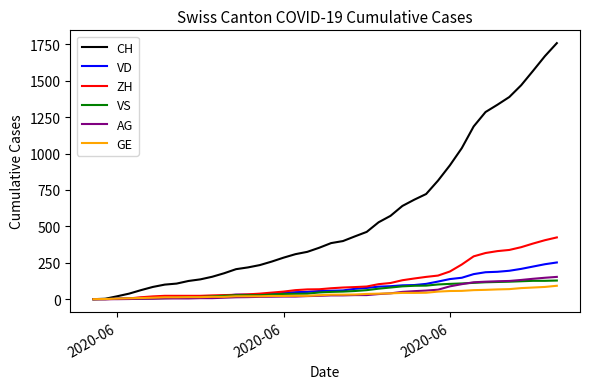

Which series has the largest total across all categories?

CH